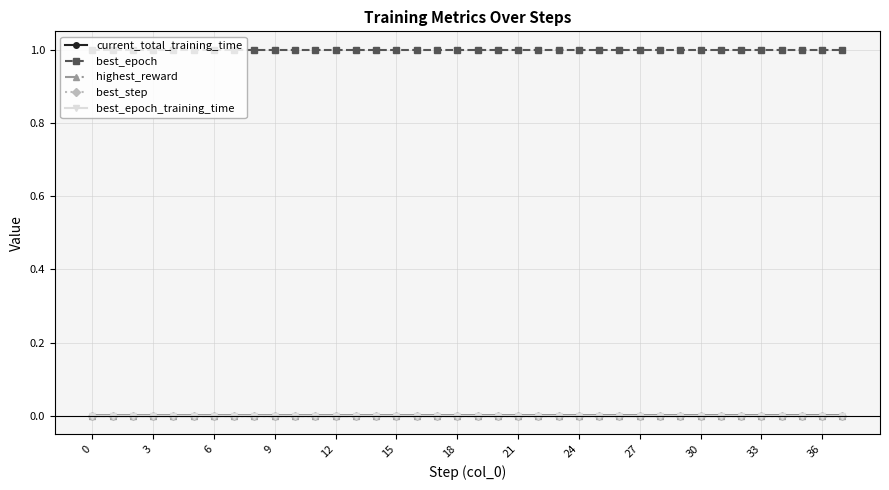

Is it true that highest_reward equals 0.0 at 30?

True